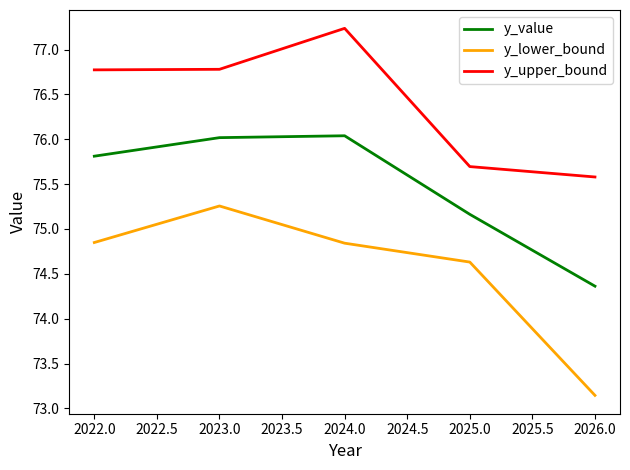

At 2024.0, list the series in order from smallest to largest.

y_lower_bound, y_value, y_upper_bound